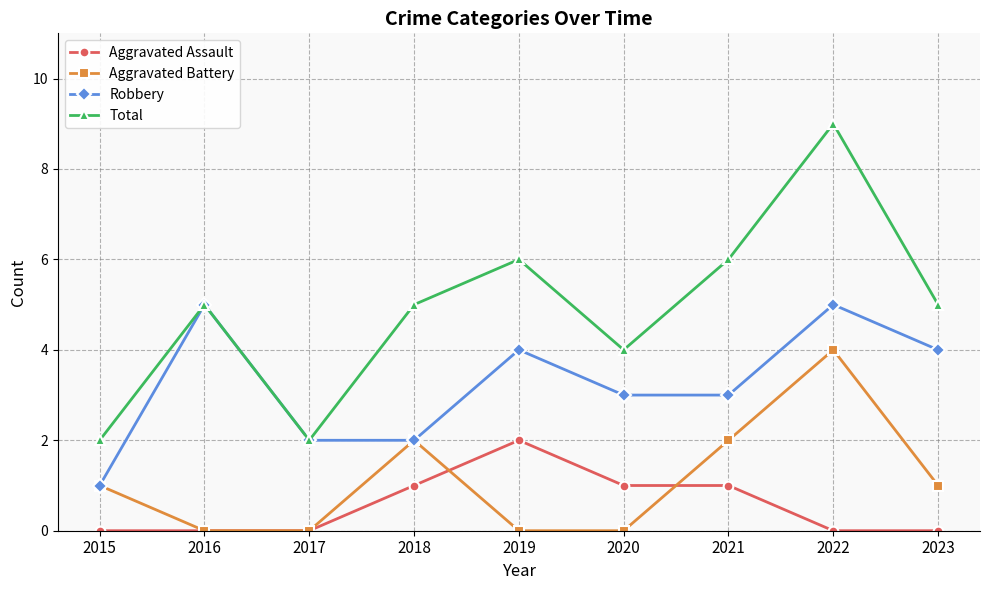

At which category is the sum across all series the highest?

2022